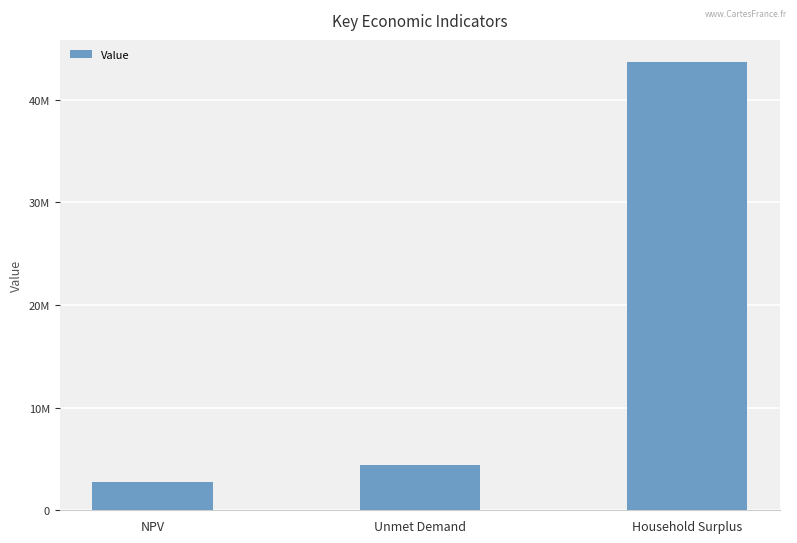

Does the chart contain any negative values?

No